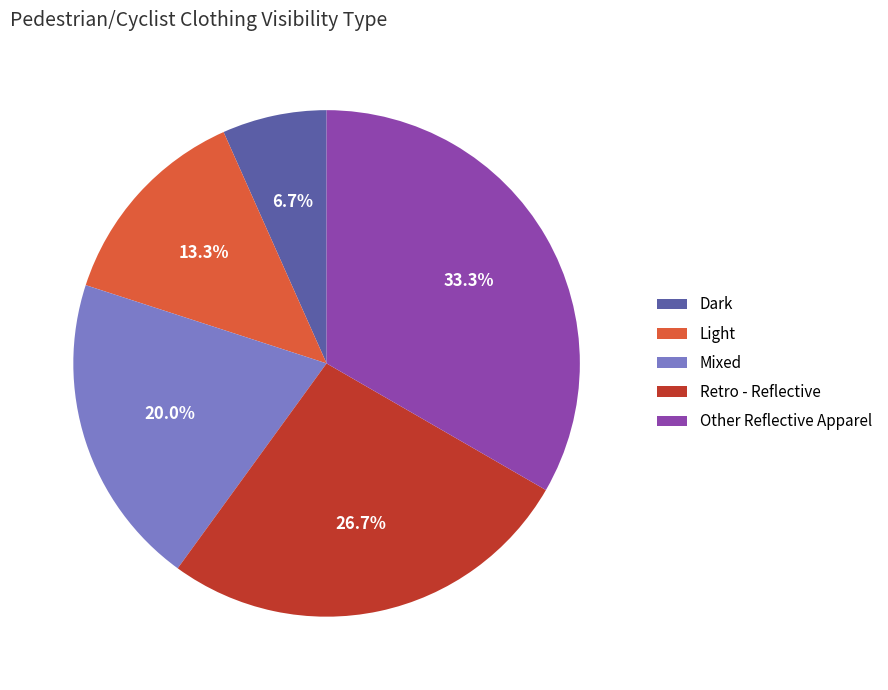

To the nearest percent, what percentage of the pie is Dark?

7%